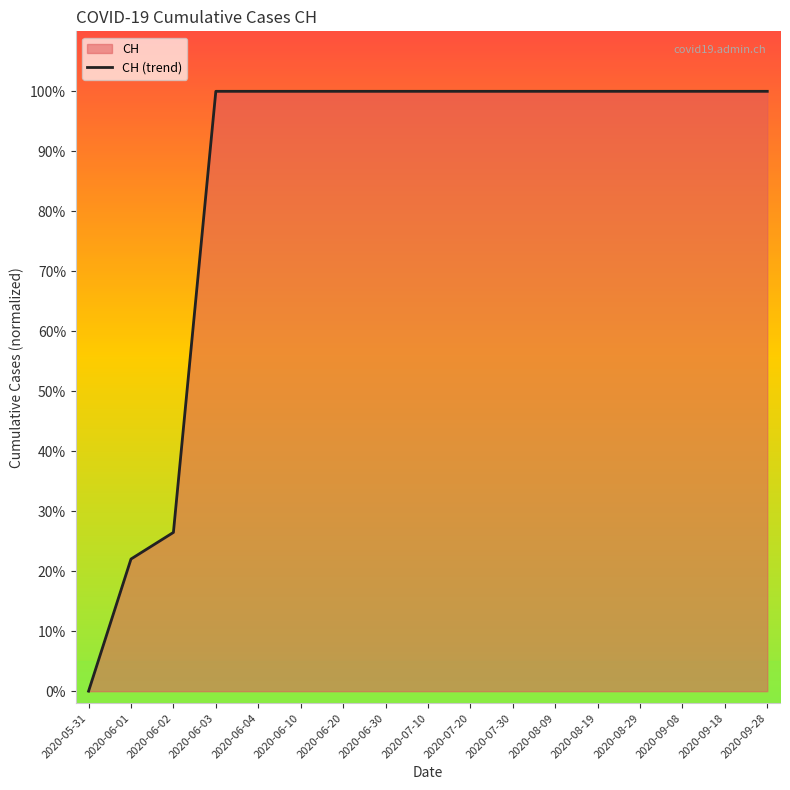

Reading right to left, what are all the values shown in this chart?

1.0	1.0	1.0	1.0	1.0	1.0	1.0	1.0	1.0	1.0	1.0	1.0	1.0	1.0	0.3	0.2	0.0